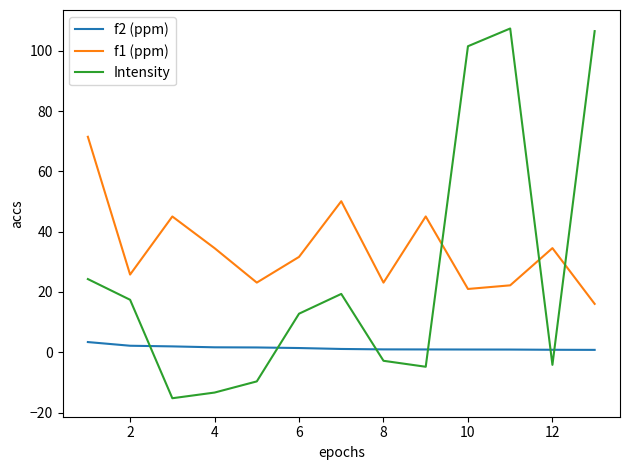

Which series has the widest spread of values?

Intensity